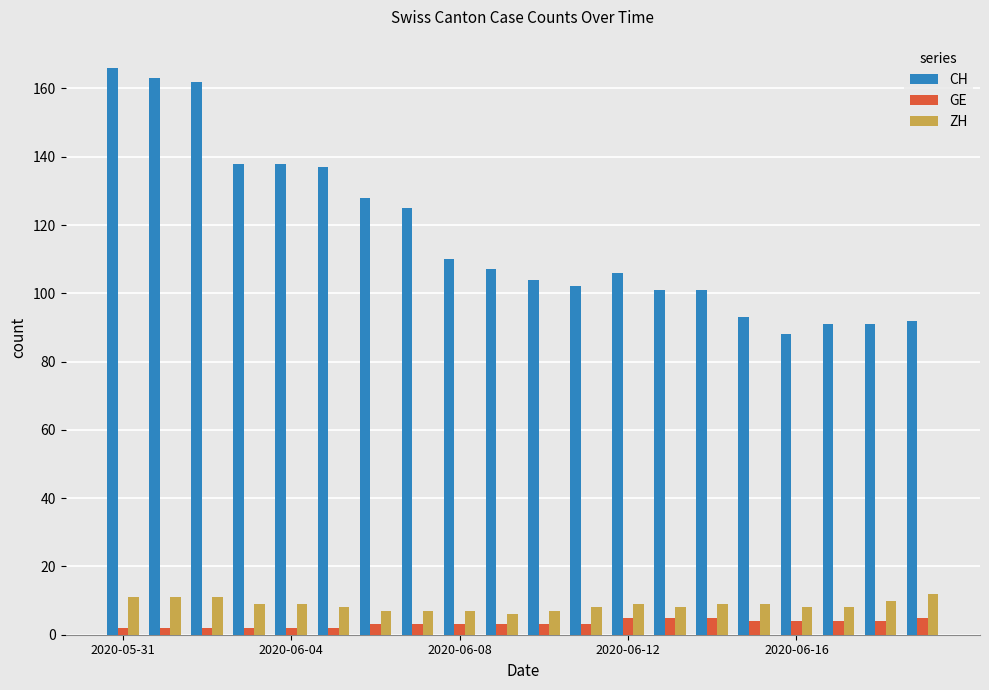

What is the maximum value shown in the chart?

166